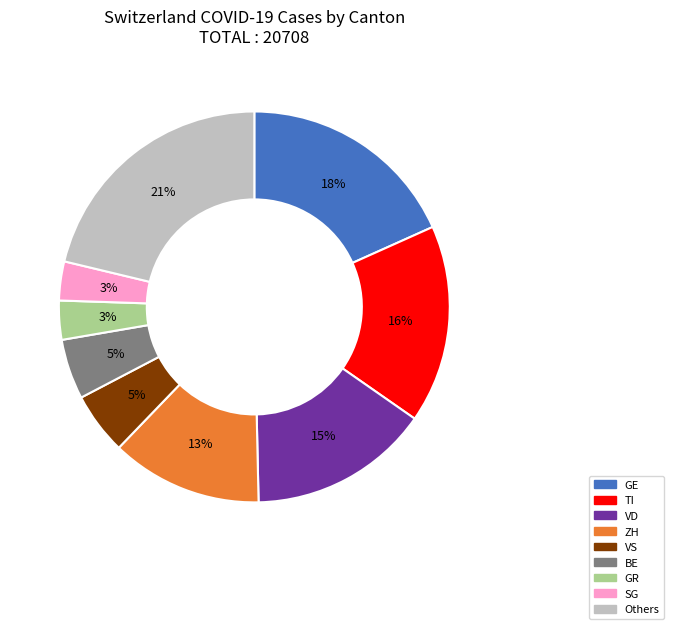

Which has a higher value, ZH or GR?

ZH